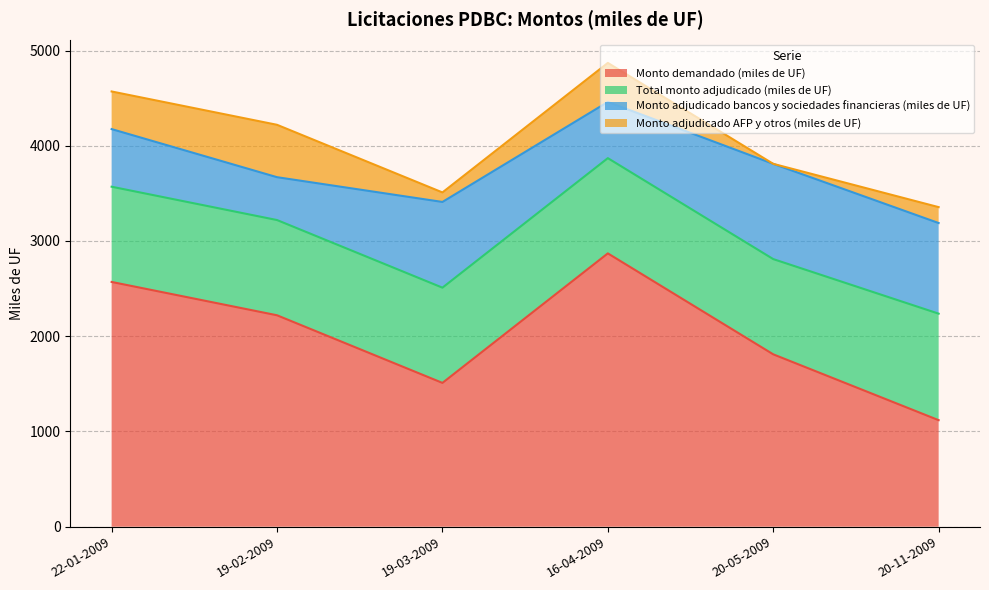

Reading left to right, list all the values displayed in this chart.

Monto demandado (miles de UF): 22-01-2009=2570.0	19-02-2009=2220.0	19-03-2009=1510.0	16-04-2009=2870.0	20-05-2009=1810.0	20-11-2009=1118.5
Total monto adjudicado (miles de UF): 22-01-2009=1000.0	19-02-2009=1000.0	19-03-2009=1000.0	16-04-2009=1000.0	20-05-2009=1000.0	20-11-2009=1118.5
Monto adjudicado bancos y sociedades financieras (miles de UF): 22-01-2009=605.0	19-02-2009=450.0	19-03-2009=900.0	16-04-2009=590.0	20-05-2009=1000.0	20-11-2009=951.5
Monto adjudicado AFP y otros (miles de UF): 22-01-2009=395.0	19-02-2009=550.0	19-03-2009=100.0	16-04-2009=410.0	20-05-2009=0.0	20-11-2009=167.0